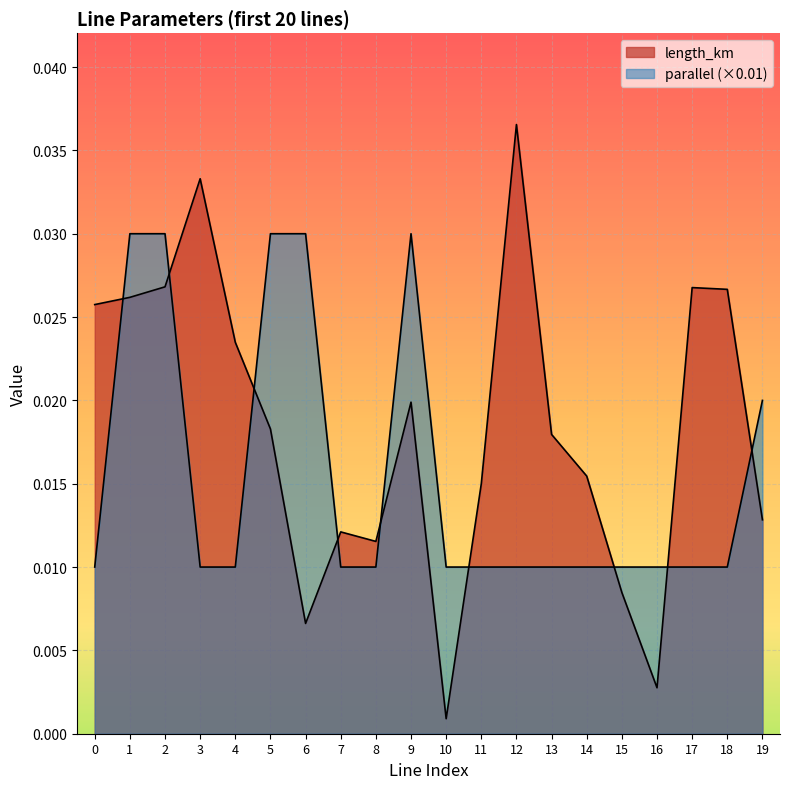

Rank the series by their maximum value, from highest to lowest.

length_km, parallel